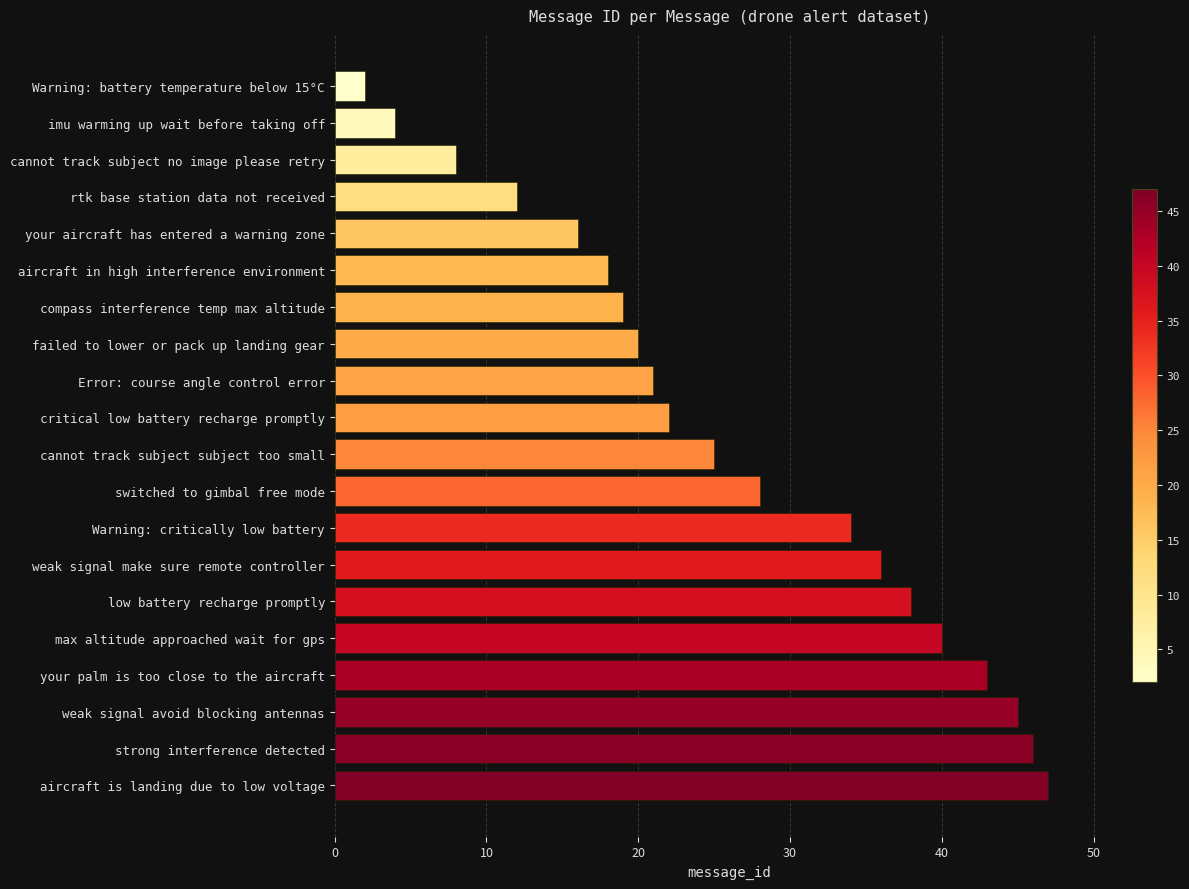

Reading top to bottom, what are all the values shown in this chart?

Warning: battery temperature below 15°C=2	imu warming up wait before taking off=4	cannot track subject no image please retry=8	rtk base station data not received=12	your aircraft has entered a warning zone=16	aircraft in high interference environment=18	compass interference temp max altitude=19	failed to lower or pack up landing gear=20	Error: course angle control error=21	critical low battery recharge promptly=22	cannot track subject subject too small=25	switched to gimbal free mode=28	Warning: critically low battery=34	weak signal make sure remote controller=36	low battery recharge promptly=38	max altitude approached wait for gps=40	your palm is too close to the aircraft=43	weak signal avoid blocking antennas=45	strong interference detected=46	aircraft is landing due to low voltage=47